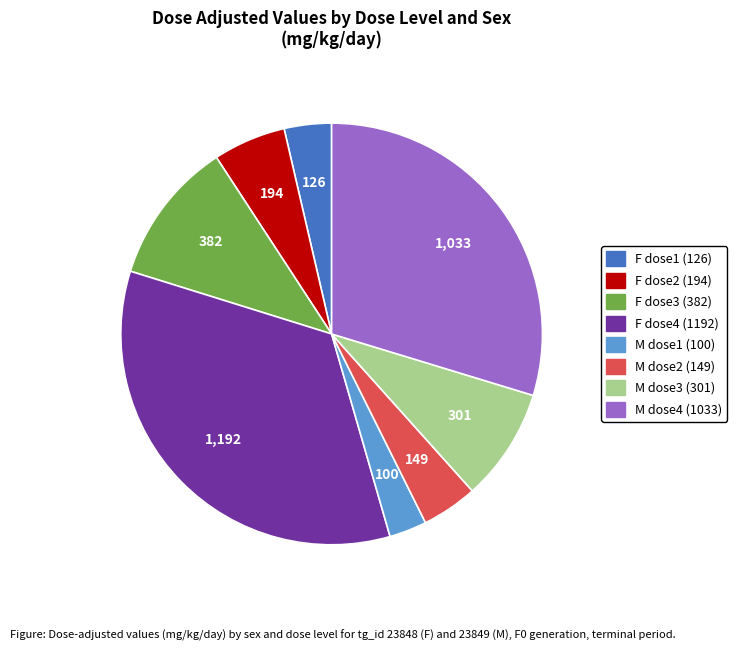

Is there any slice that represents more than half of the pie?

No